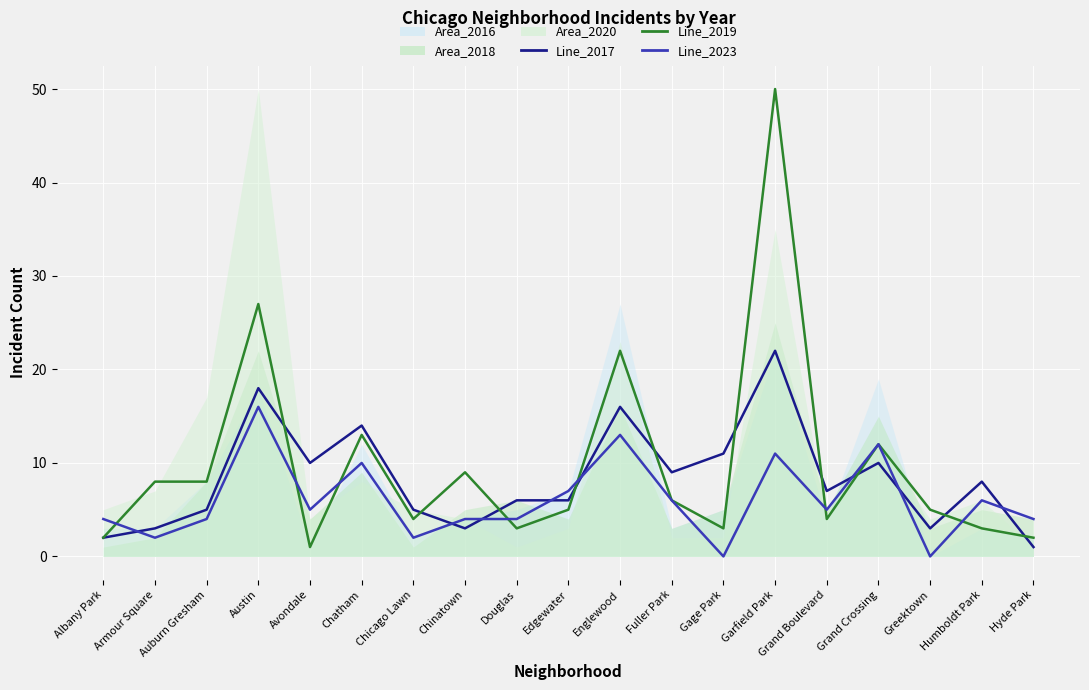

True or false: Line_2019 and Line_2017 cross at least once.

True